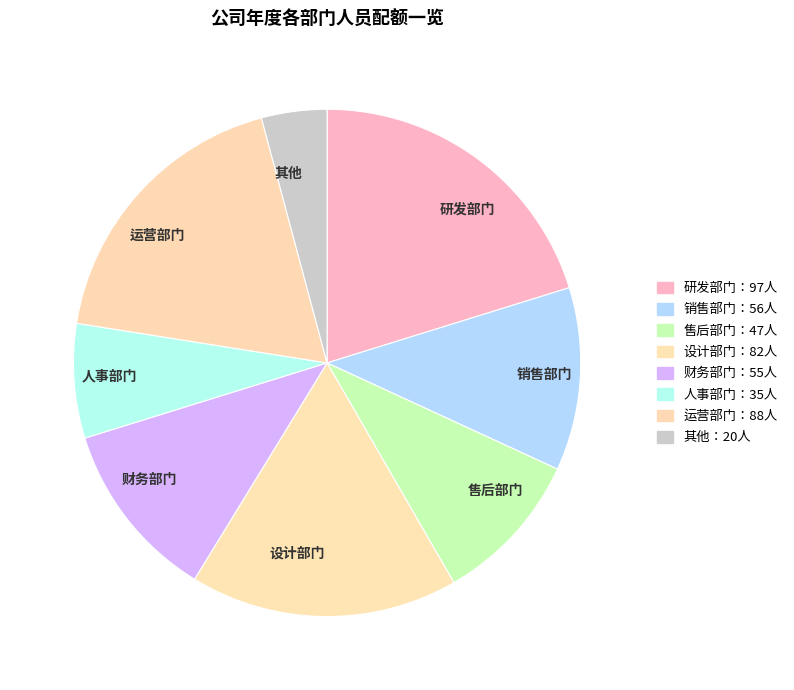

Does 财务部门 account for over 50% of the chart?

No